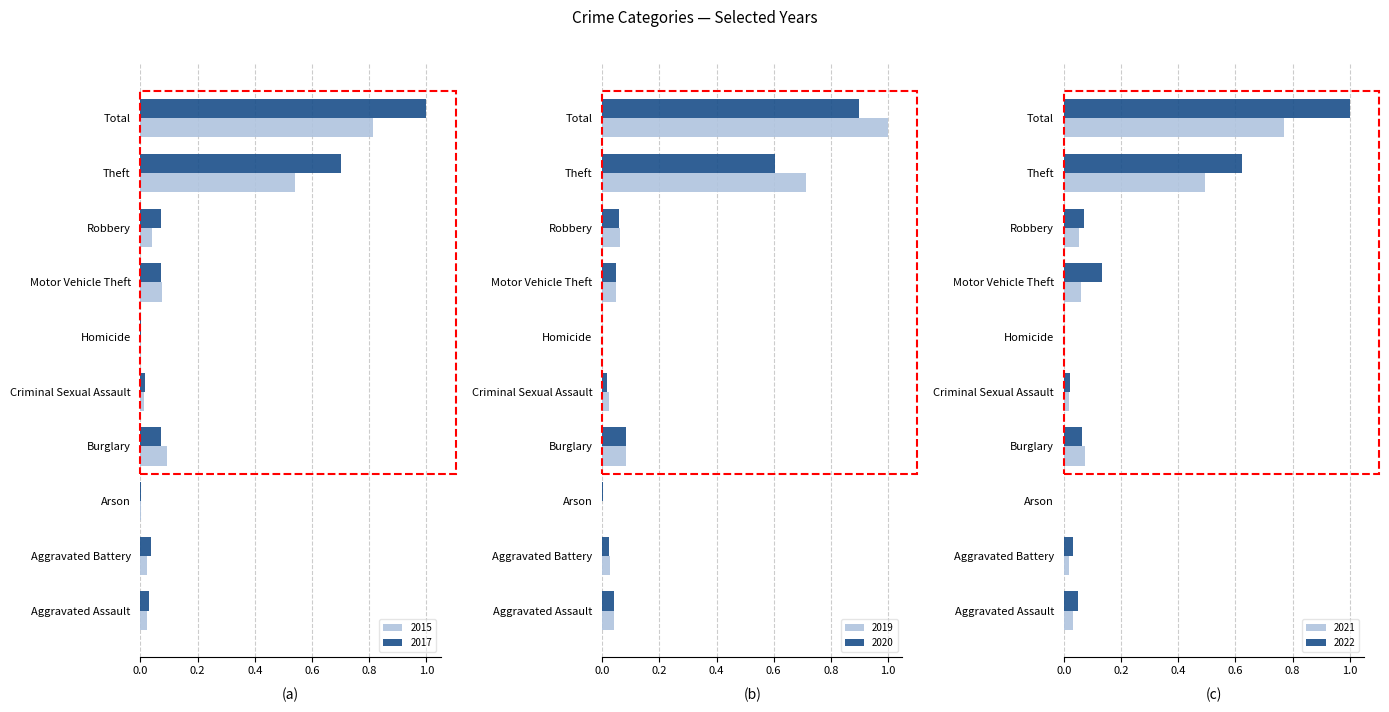

The 2017 series shows 0.7 at Theft. True or false?

True